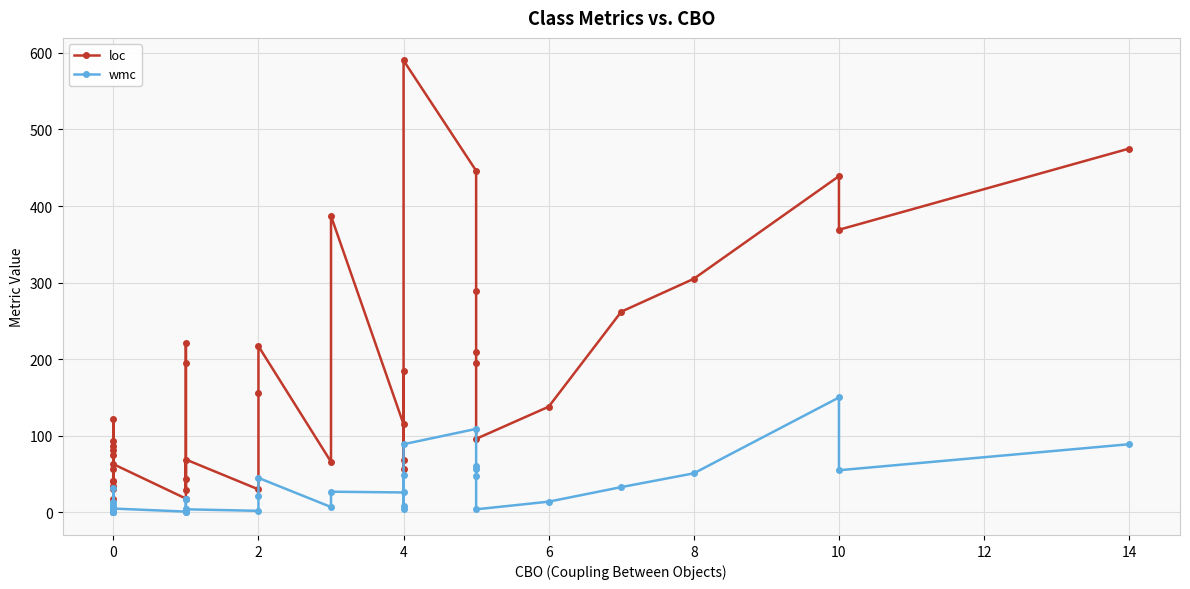

Rank the series by their average value, from highest to lowest.

loc, wmc